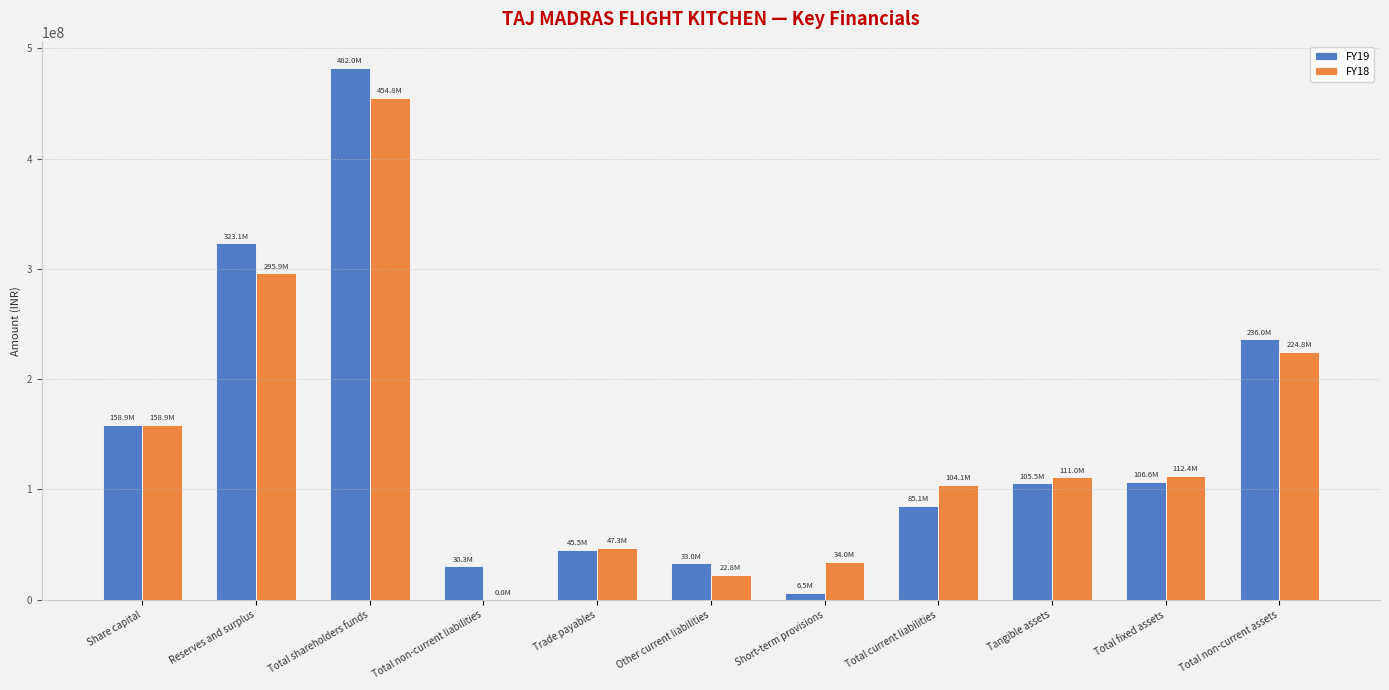

True or false: FY19 has a value of 87572065 at Total non-current assets.

False